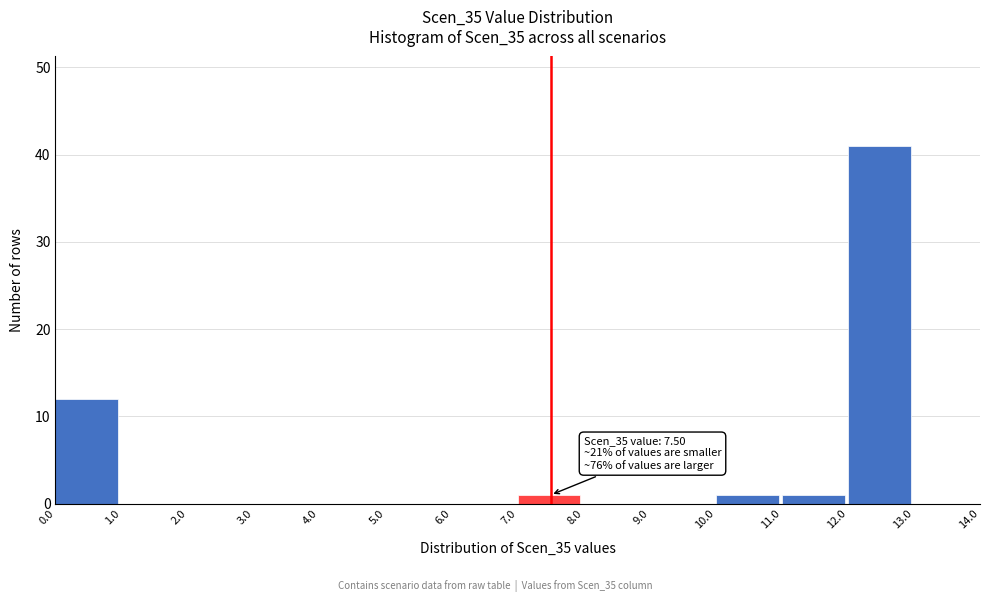

Which range on the x-axis has the tallest bar?

12.0 to 13.0